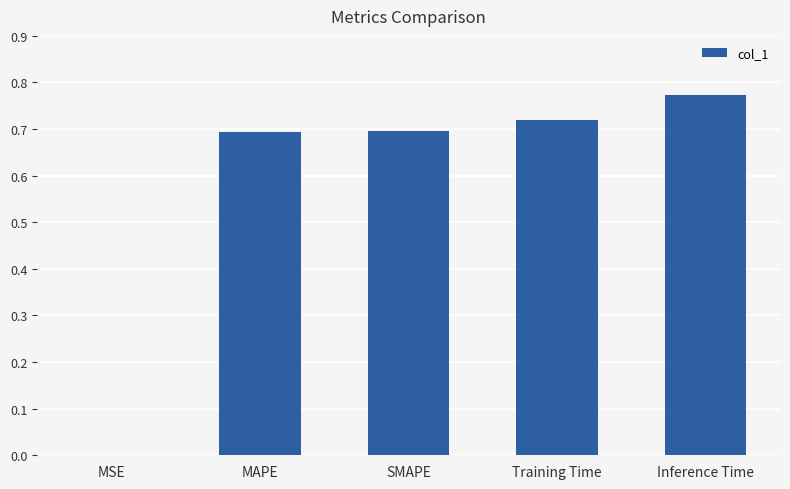

The chart shows a value of 0.7 at Training Time. True or false?

True